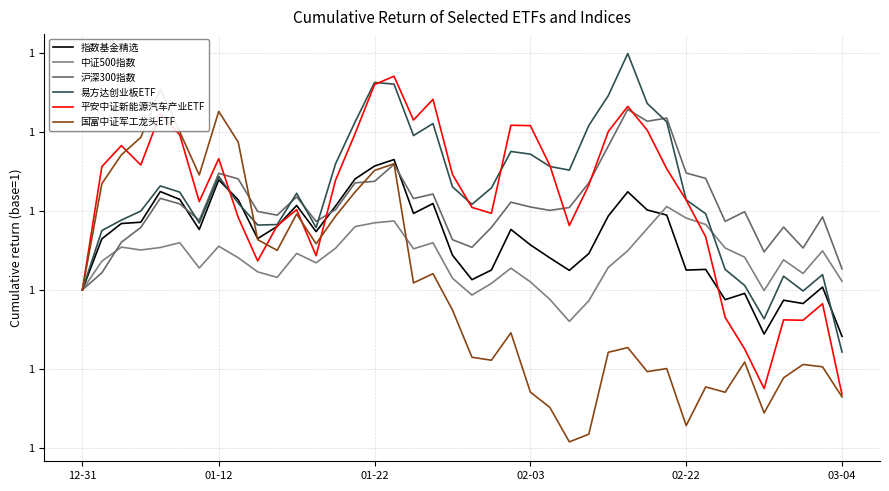

How many lines are shown in the chart?

6